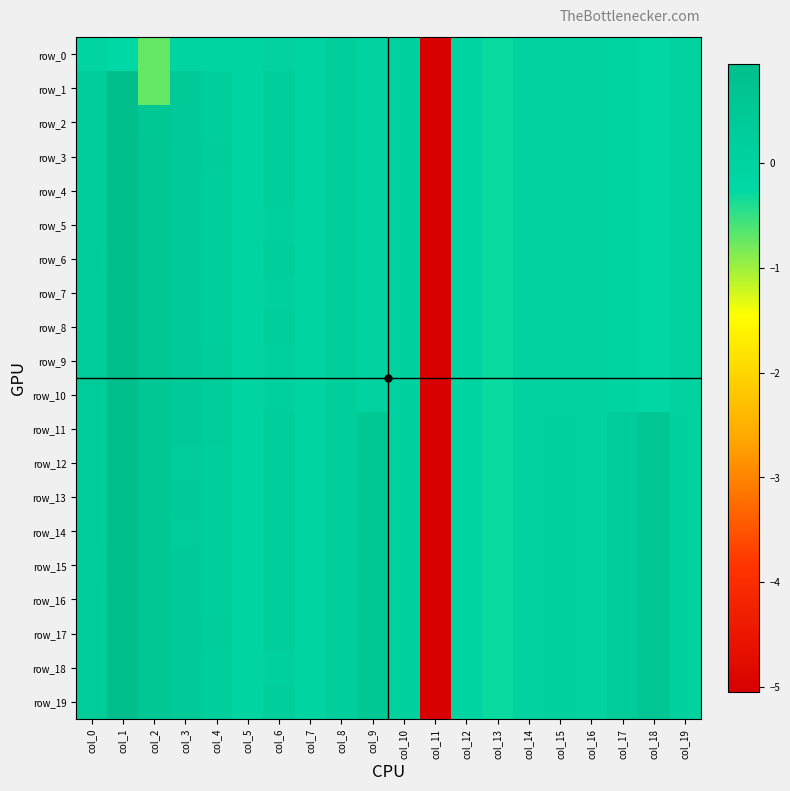

The value of row_15 at col_12 is -0.1. True or false?

True